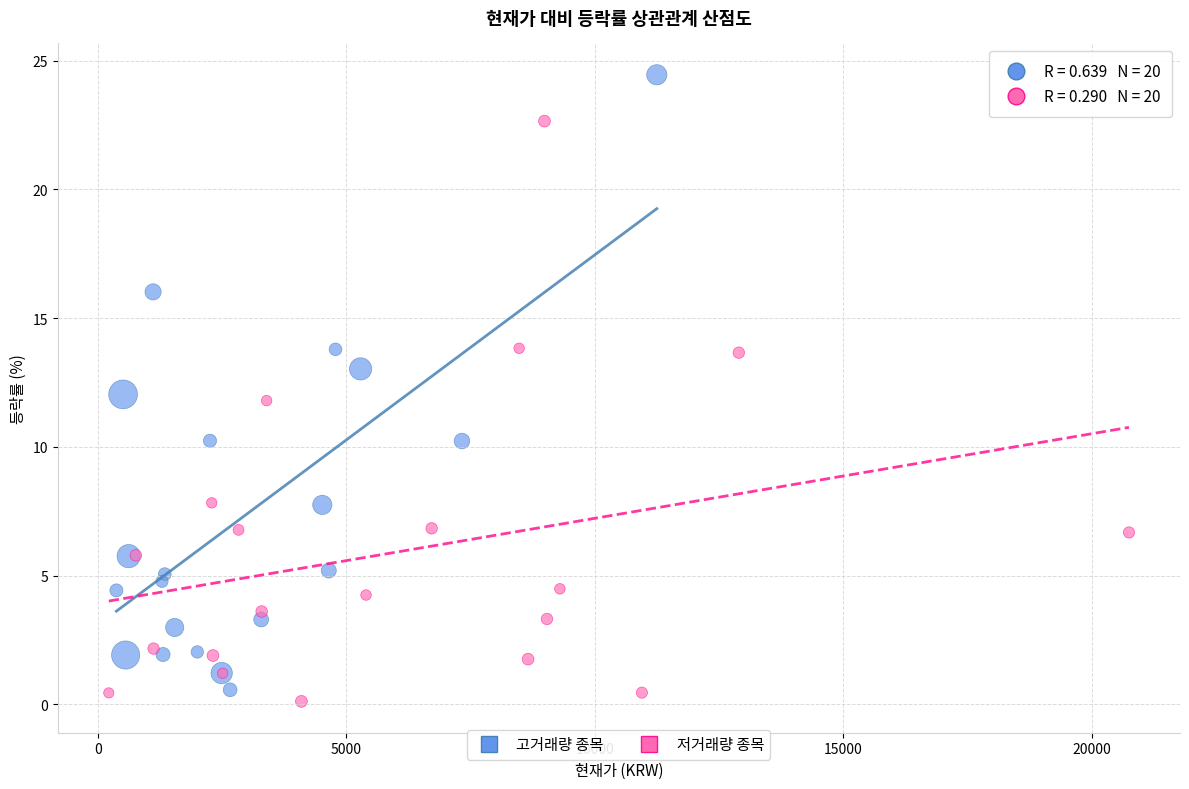

Which series has the widest spread of Y values?

고거래량 종목